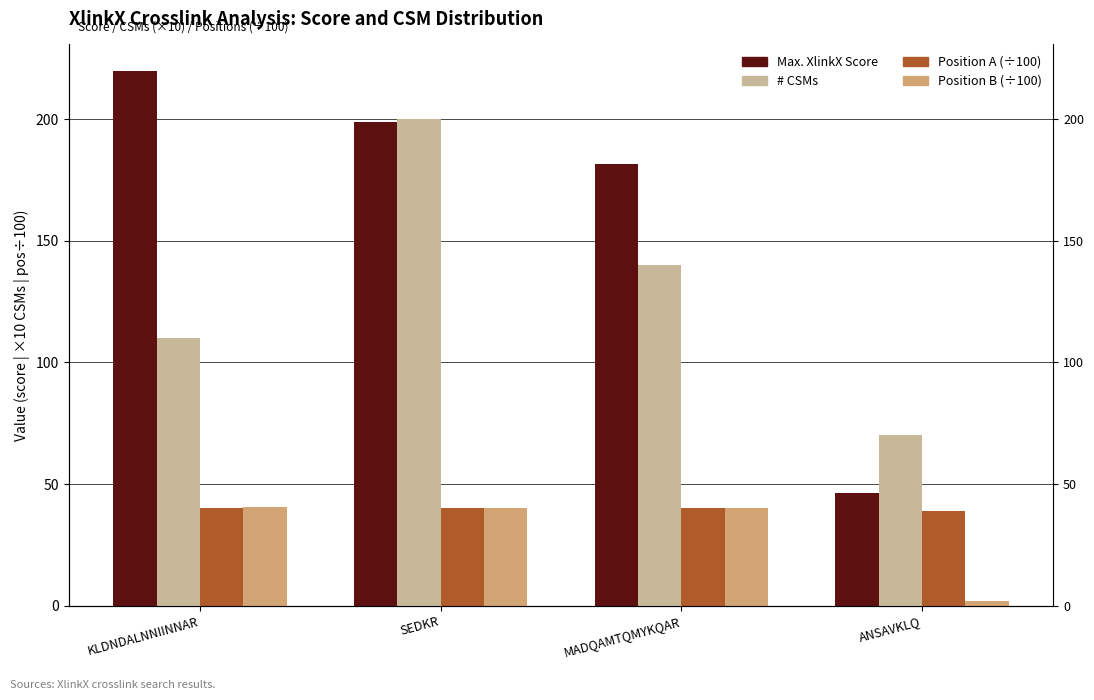

At which label does Max. XlinkX Score first exceed 198?

KLDNDALNNIINNAR